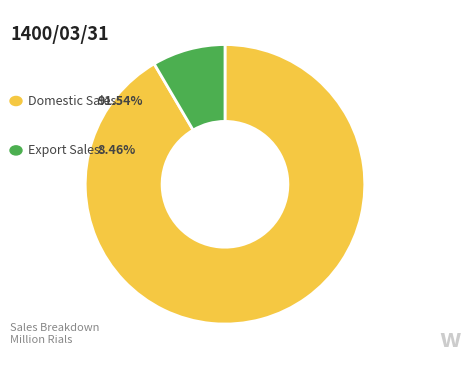

Is there any slice that represents more than half of the pie?

Yes